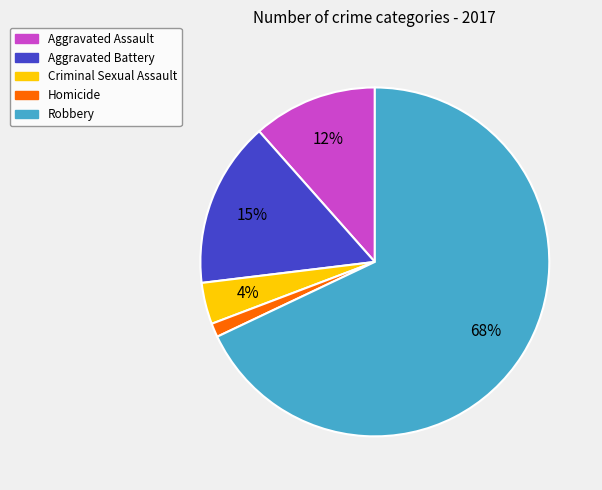

How many slices are in this pie chart?

5